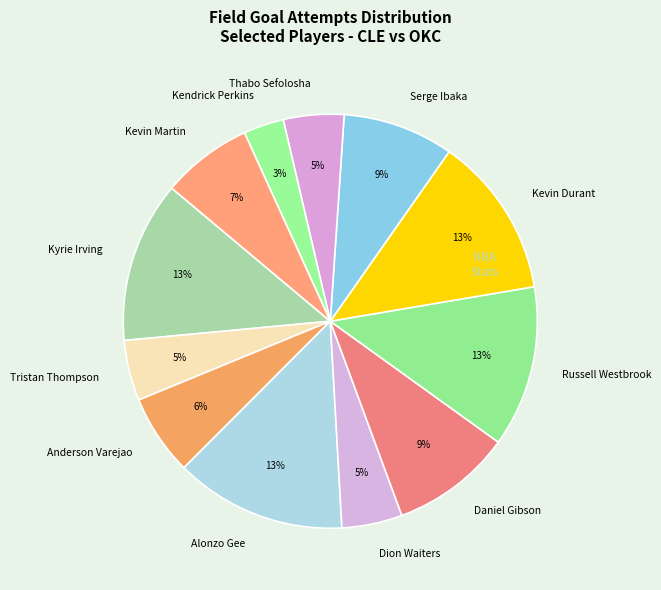

To the nearest percent, what percentage of the pie is Kevin Martin?

7%